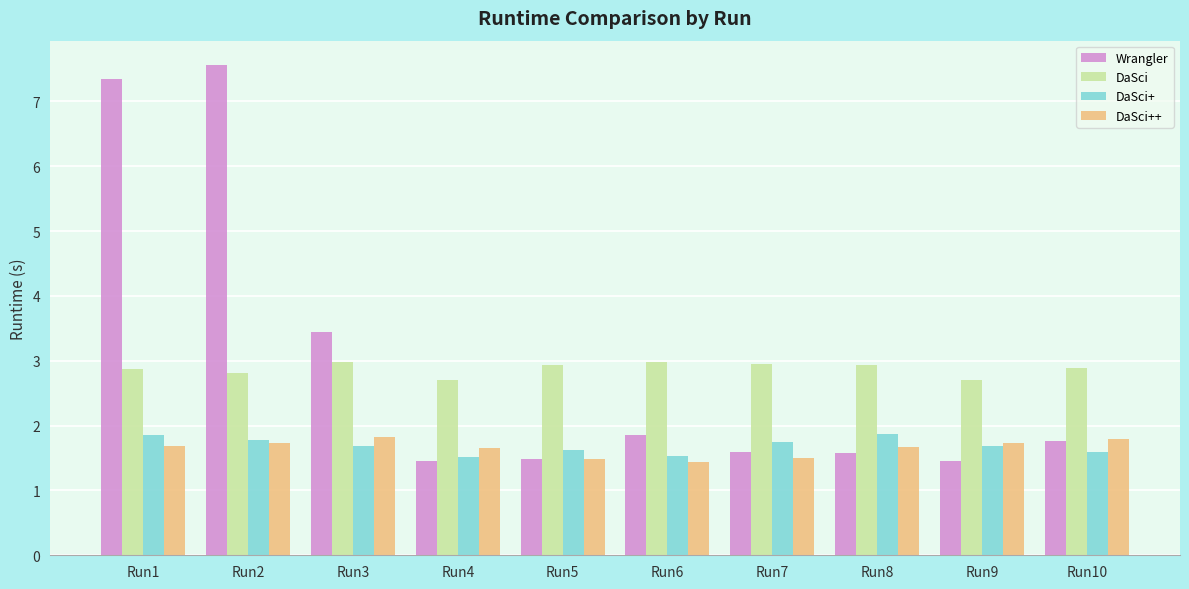

The value of DaSci+ at Run9 is 0.4. True or false?

False